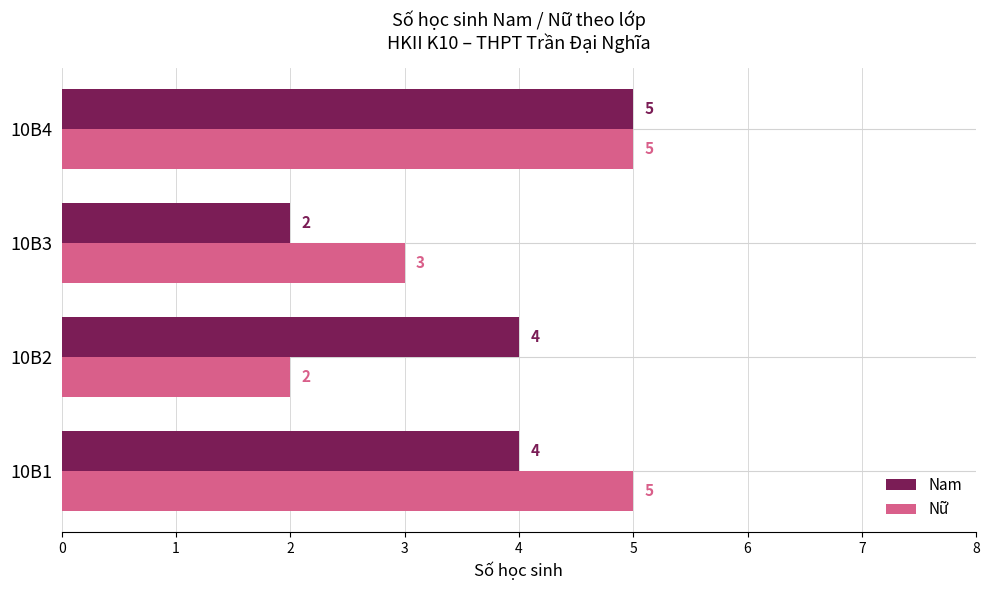

At which category is the sum across all series the highest?

10B4